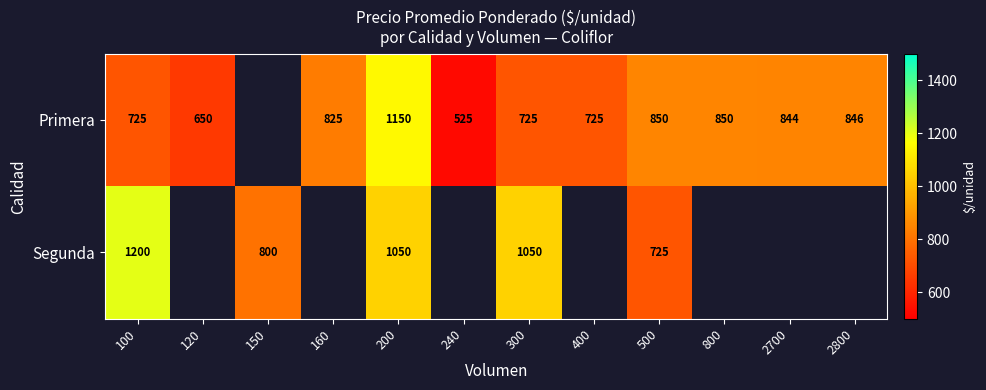

Is the value of Primera at 200 greater than the value of Segunda at 500?

Yes